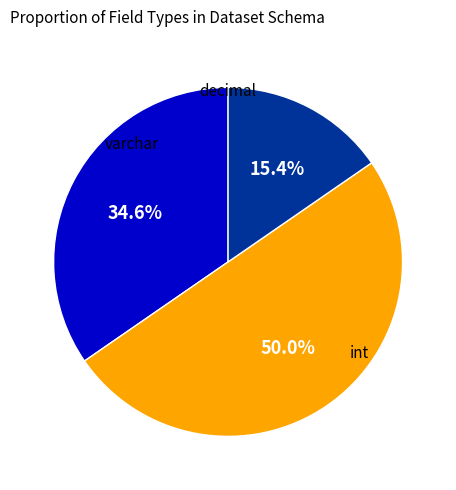

Count the number of slices in the pie.

3